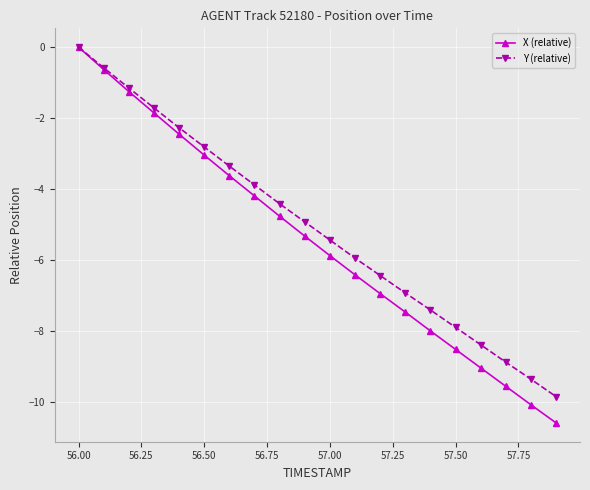

What is the lowest value of the Y (relative) series?

-9.8